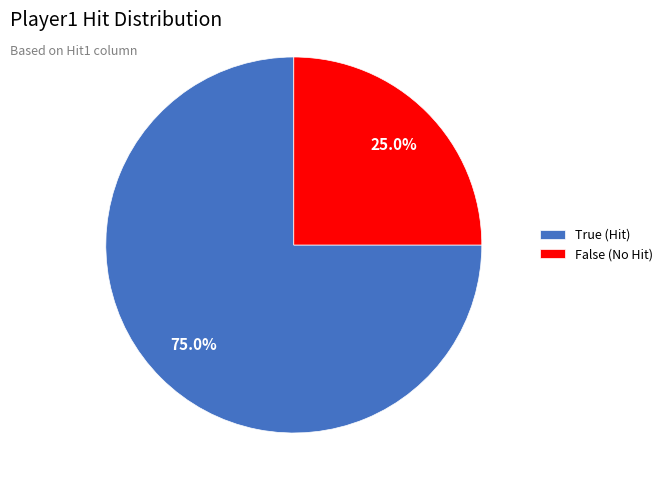

What percentage do False (No Hit) and True (Hit) together represent?

100.0%